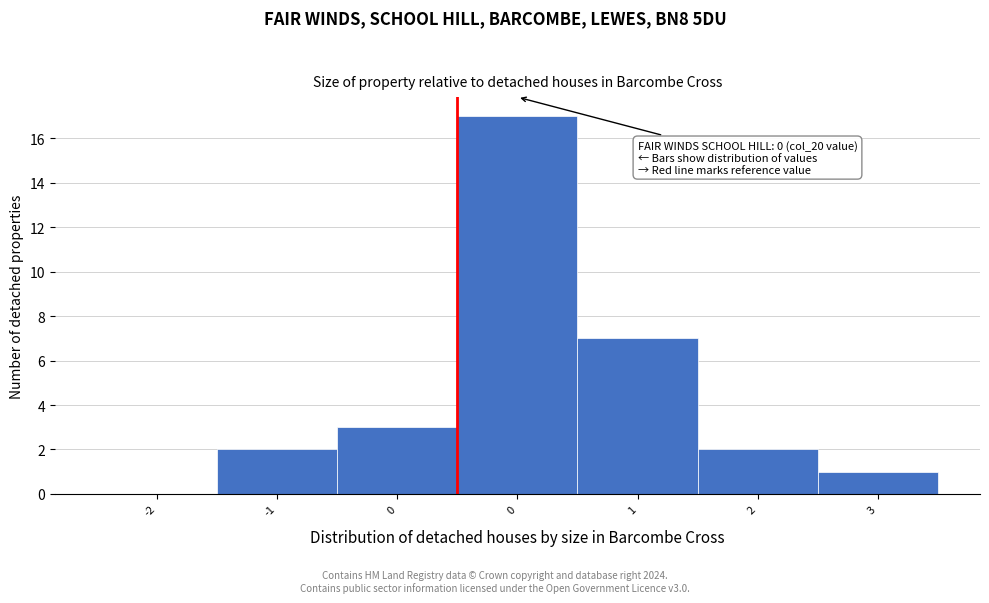

Are the bars horizontal?

No